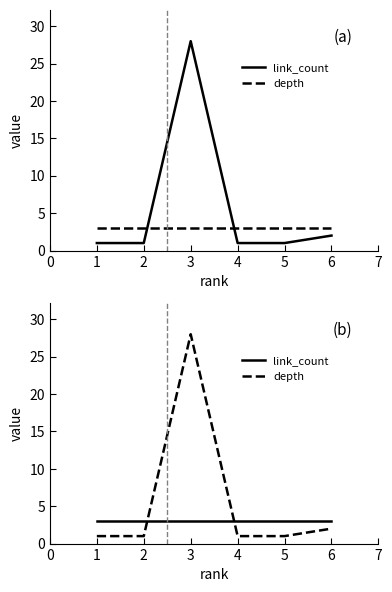

True or false: link_count has more than 0 points higher than both neighbors.

False